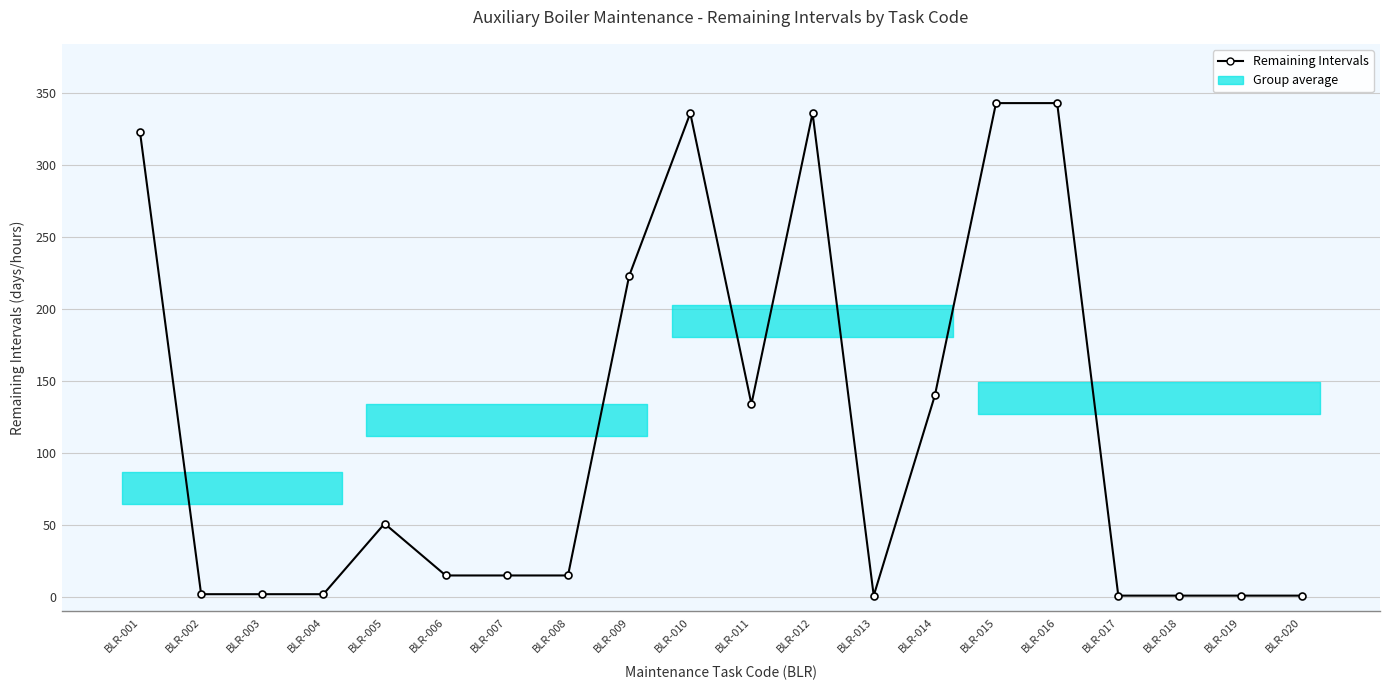

Which label corresponds to the smallest value in the chart?

BLR-013